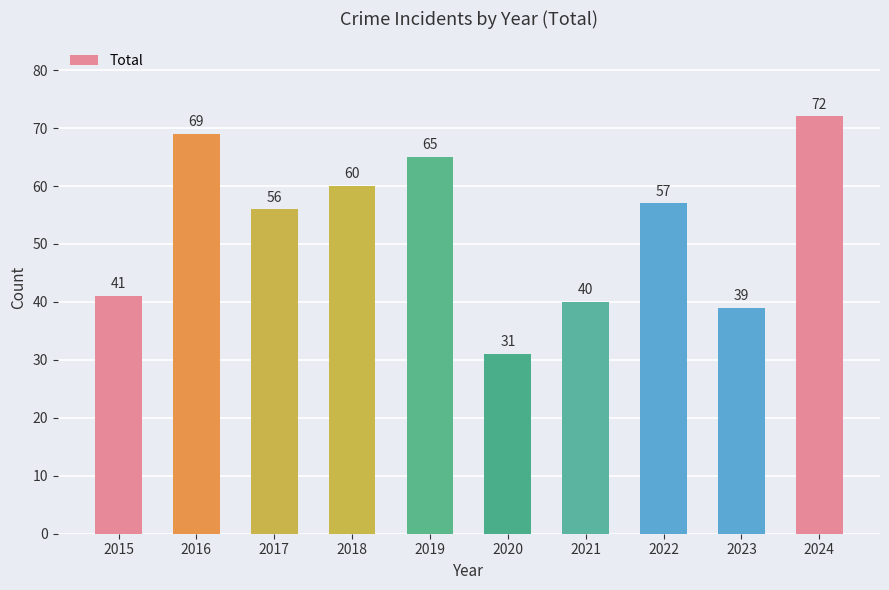

What is the value of the 1st bar from the left?

41